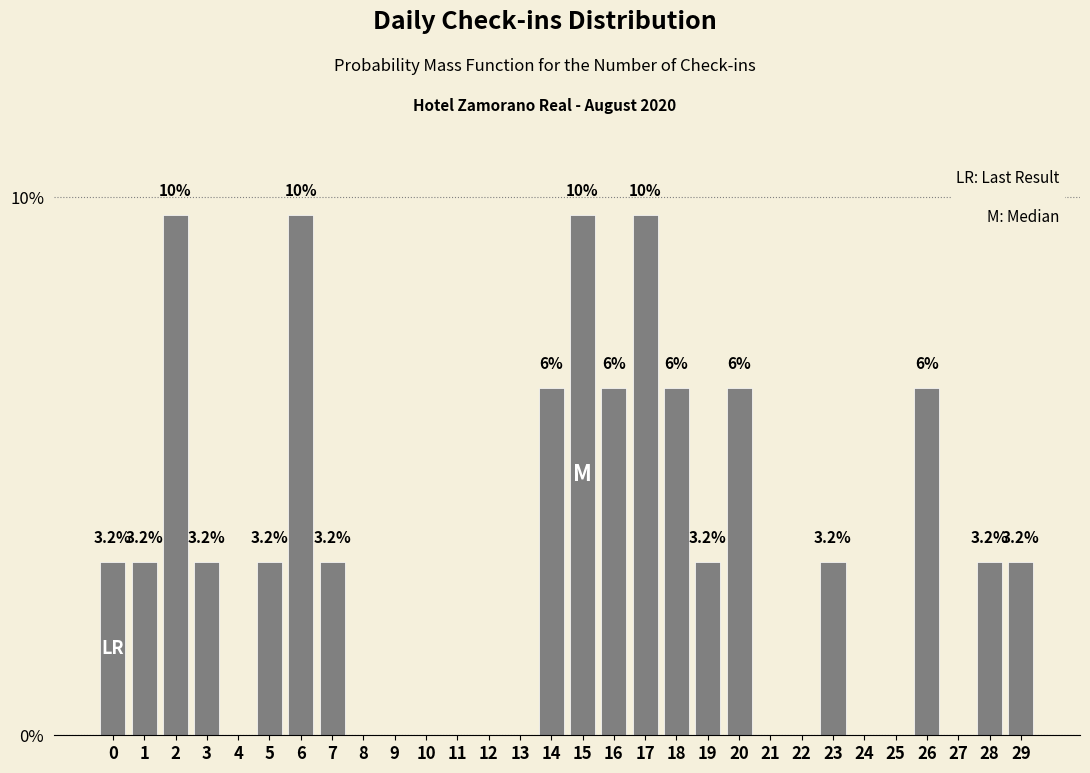

True or false: the data shows 0.0 at 11.

True